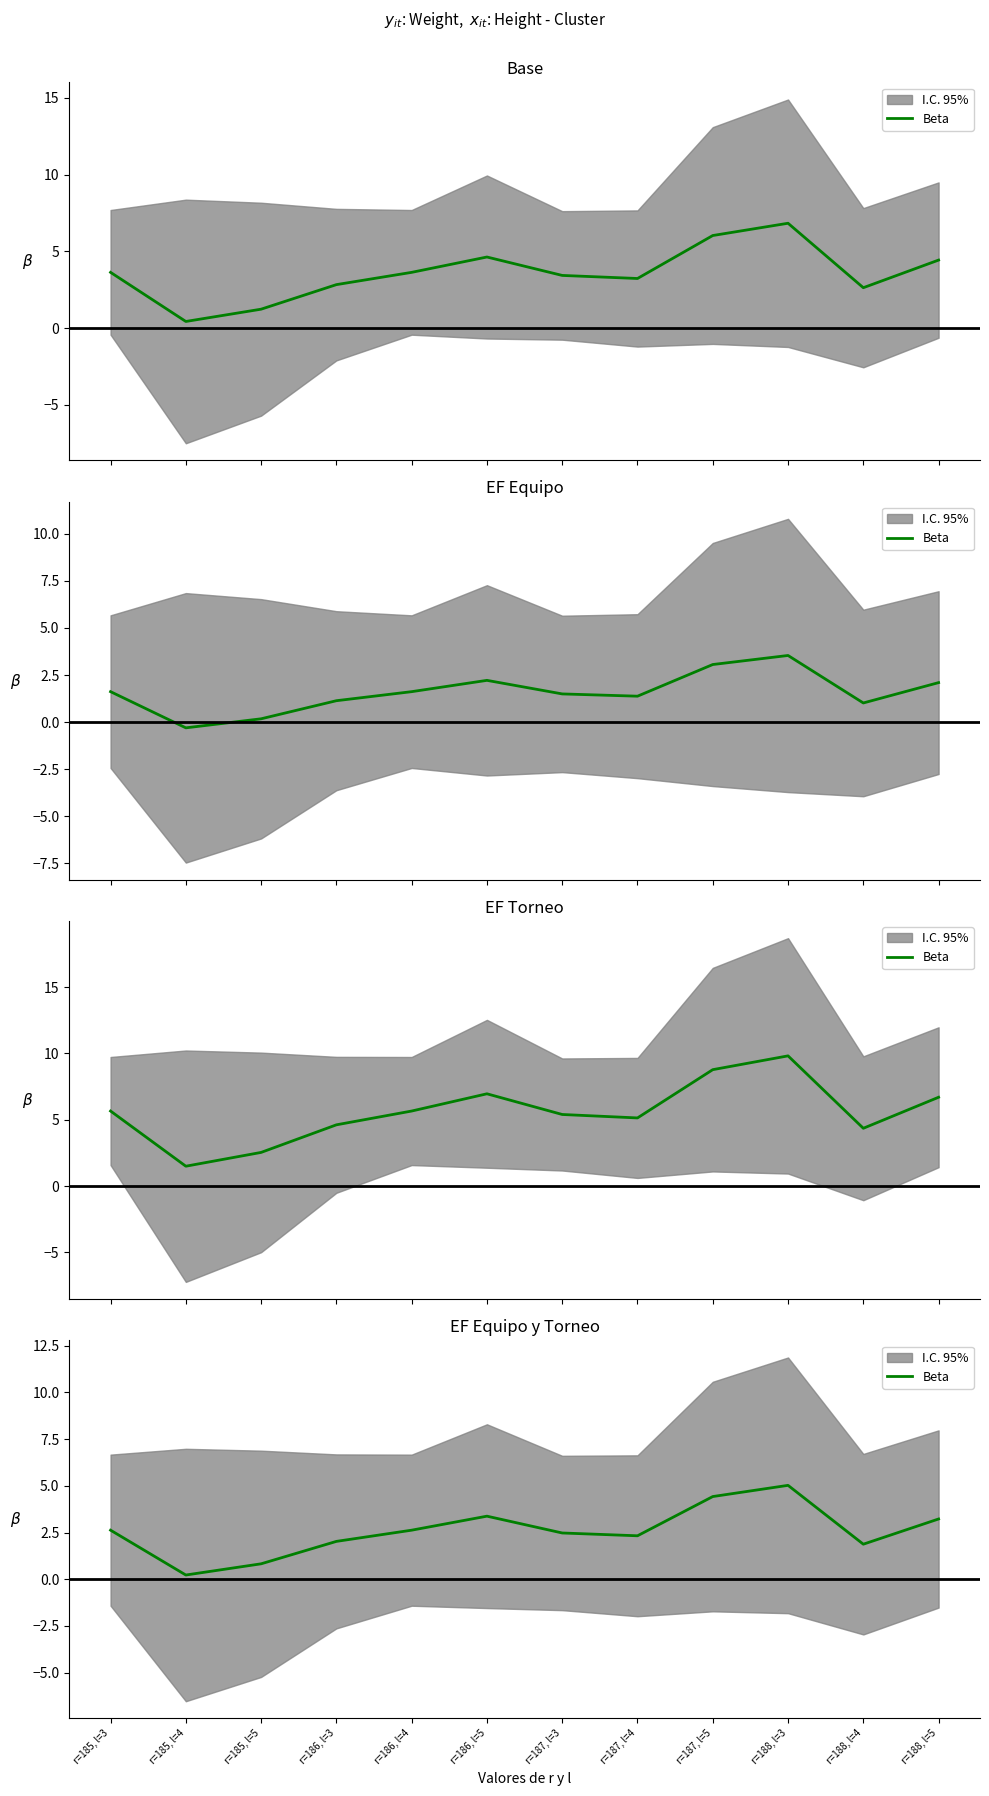

Rank the categories by value from lowest to highest.

r=185, l=4, r=185, l=5, r=188, l=4, r=186, l=3, r=187, l=4, r=187, l=3, r=185, l=3, r=186, l=4, r=188, l=5, r=186, l=5, r=187, l=5, r=188, l=3